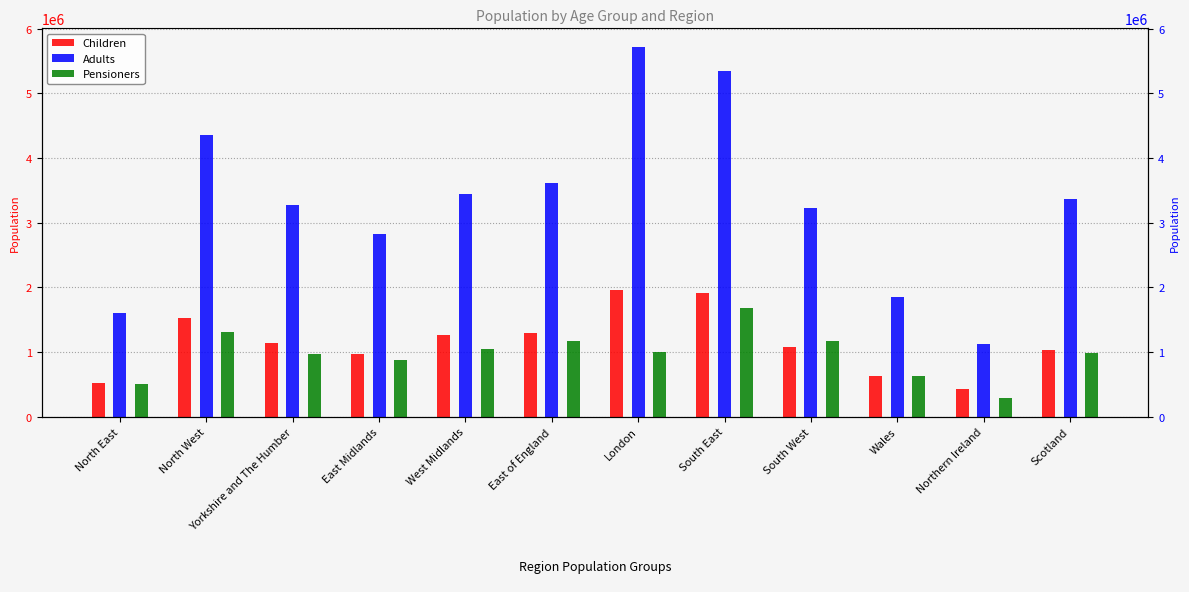

Reading left to right, what are all the values shown in this chart?

Children: North East=524417	North West=1521365	Yorkshire and The Humber=1145643	East Midlands=971538	West Midlands=1261883	East of England=1299984	London=1952870	South East=1918075	South West=1082081	Wales=627888	Northern Ireland=434033	Scotland=1031096
Adults: North East=1601007	North West=4351005	Yorkshire and The Humber=3271192	East Midlands=2827943	West Midlands=3443312	East of England=3612599	London=5719477	South East=5350219	South West=3220145	Wales=1846425	Northern Ireland=1125764	Scotland=3358906
Pensioners: North East=499197	North West=1301465	Yorkshire and The Humber=973741	East Midlands=877557	West Midlands=1045805	East of England=1163868	London=1001366	South East=1679619	South West=1168954	Wales=624773	Northern Ireland=291824	Scotland=982998